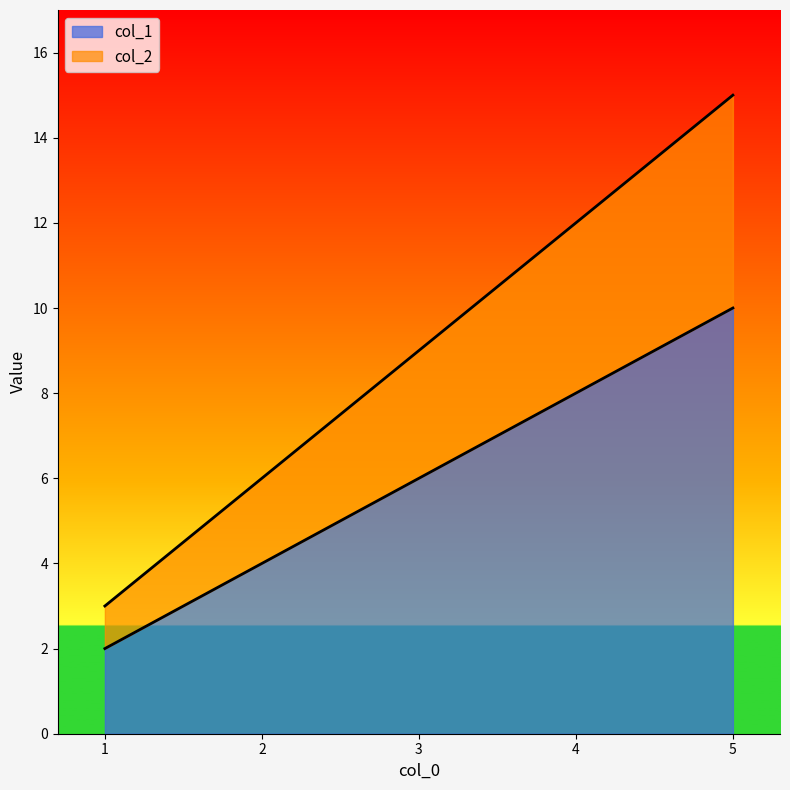

At which label does col_1 first exceed 6?

4